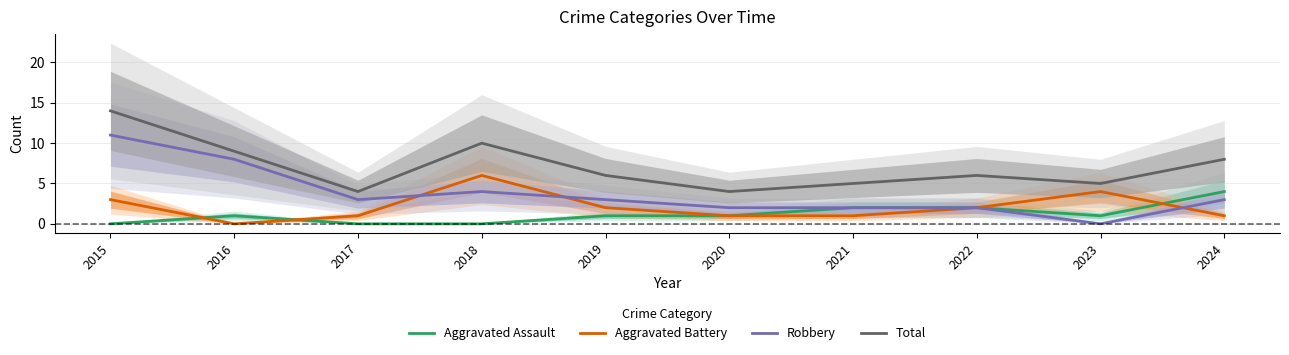

Is it true that Total equals 4 at 2020?

True